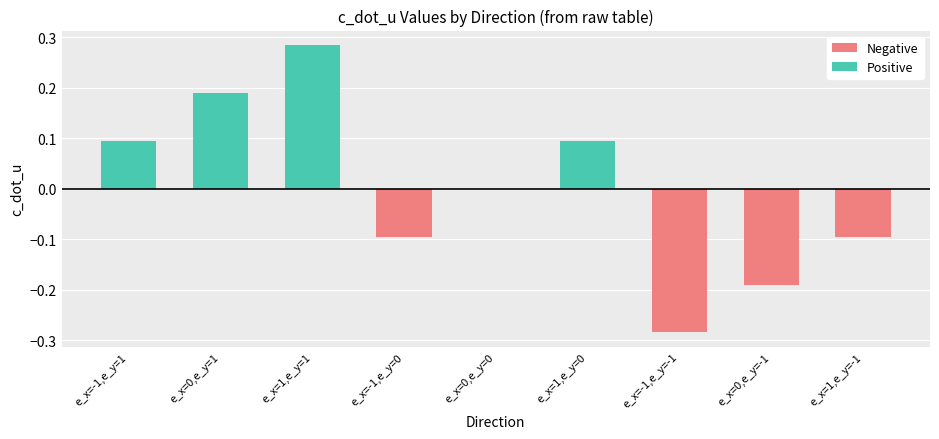

Which series has the largest range (max minus min)?

Negative